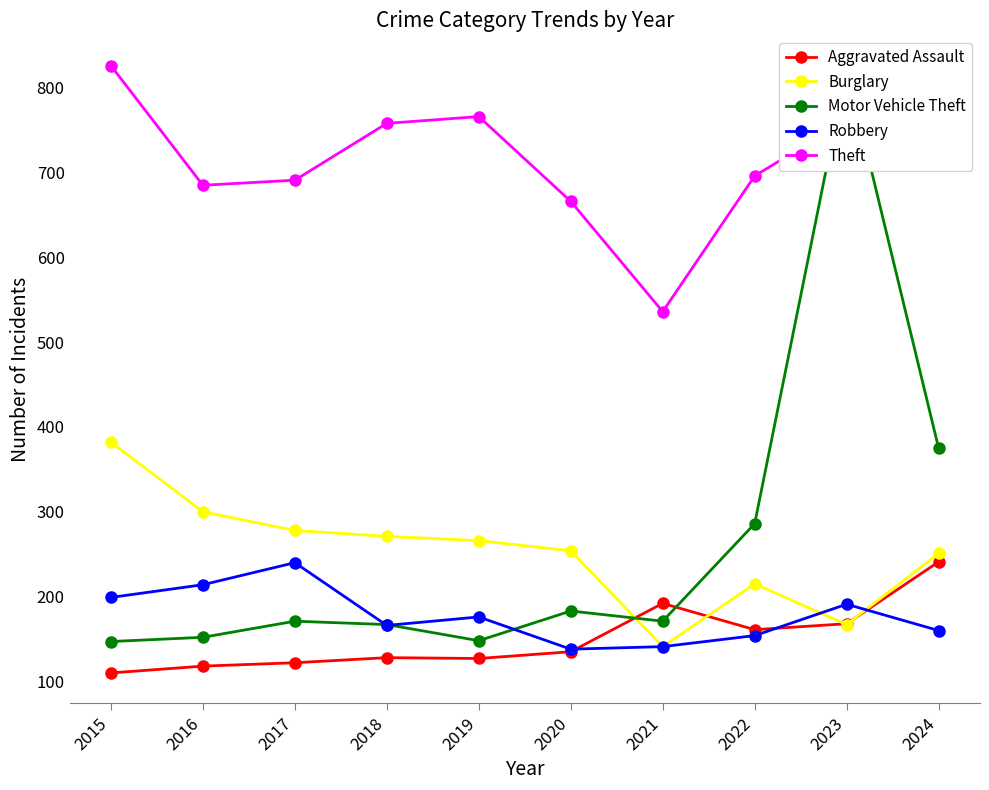

Is it true that Burglary equals 366 at 2018?

False